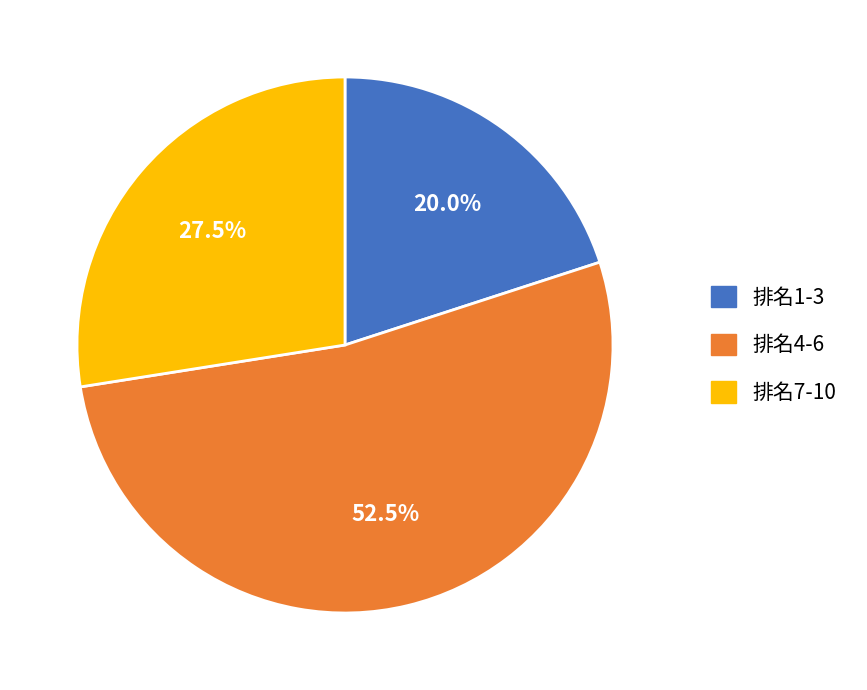

Does any single category account for the majority?

Yes